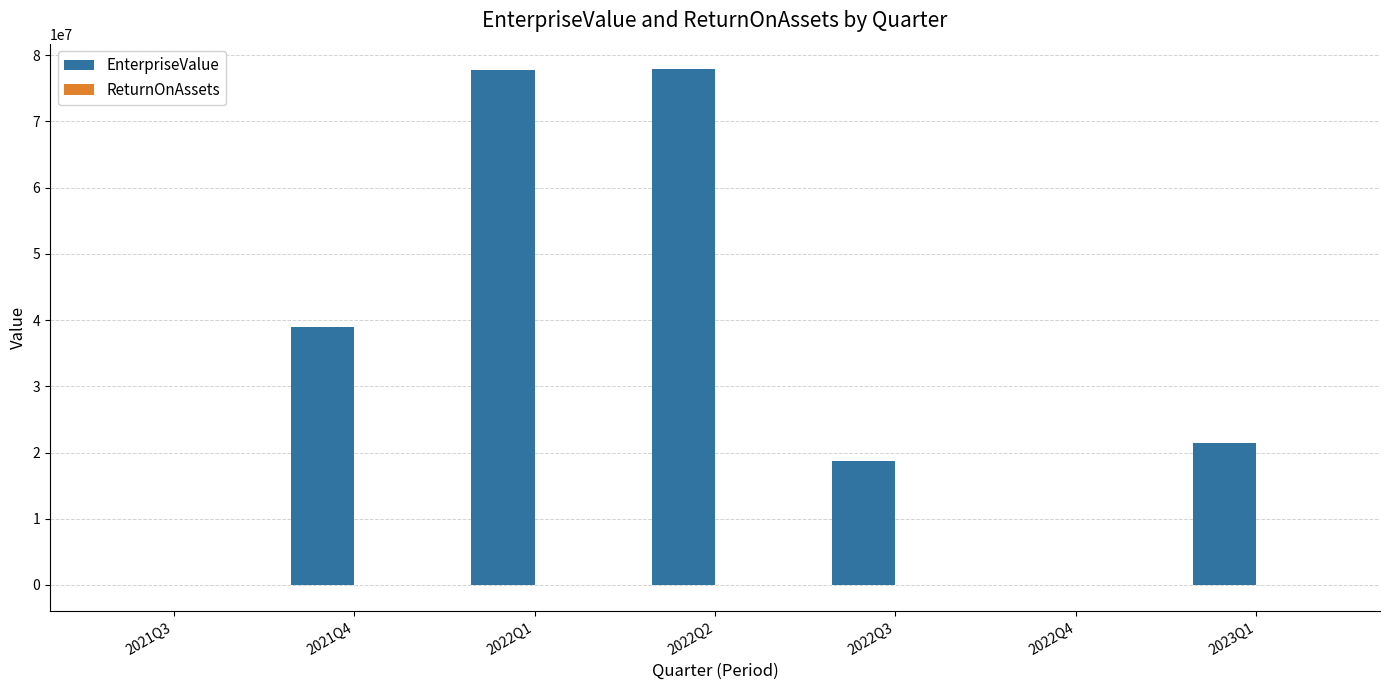

What is the maximum value for EnterpriseValue?

77854342.0